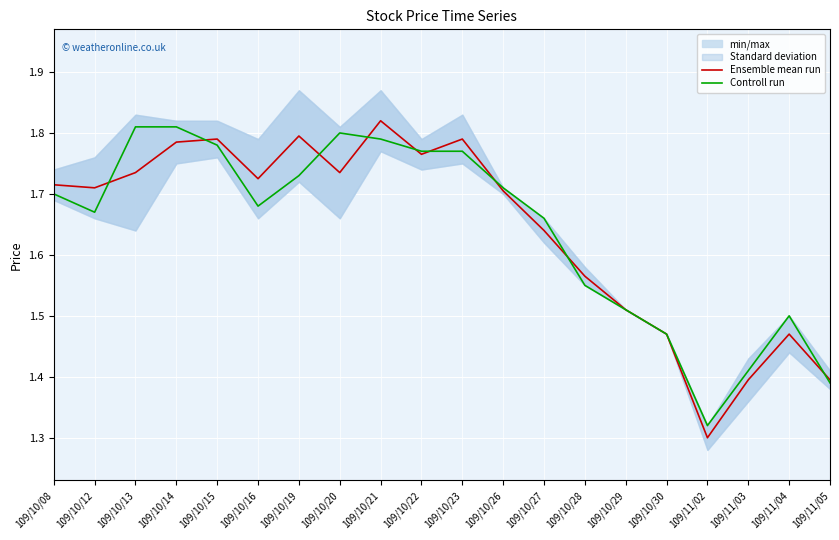

True or false: Ensemble mean run has a value of 3.0 at 109/10/19.

False